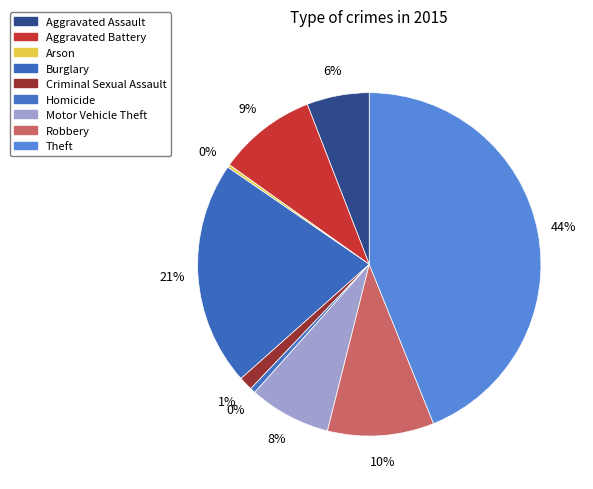

Approximately how many times larger is the value at Aggravated Battery compared to Homicide?

18.1